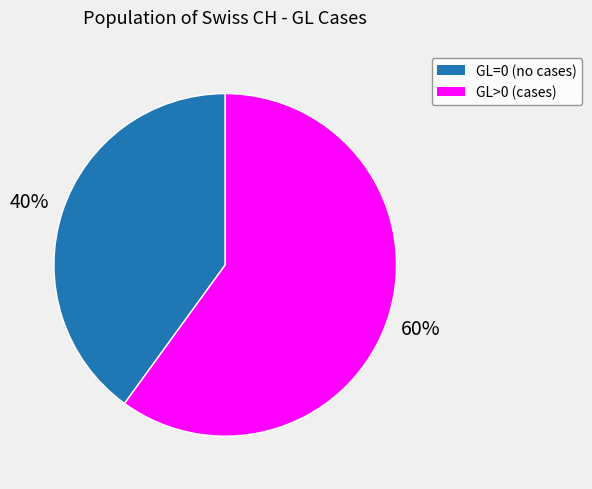

To the nearest percent, what is the average slice percentage?

50%